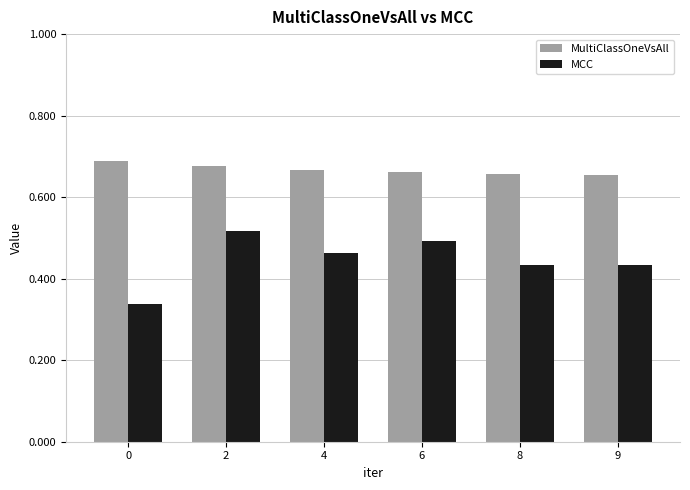

Which series changed the most between 0 and 6?

MCC